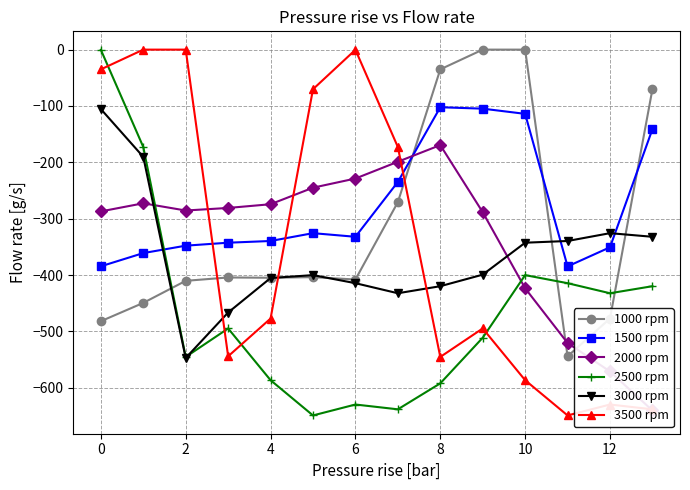

True or false: 2500 rpm and 3000 rpm cross at least once.

True